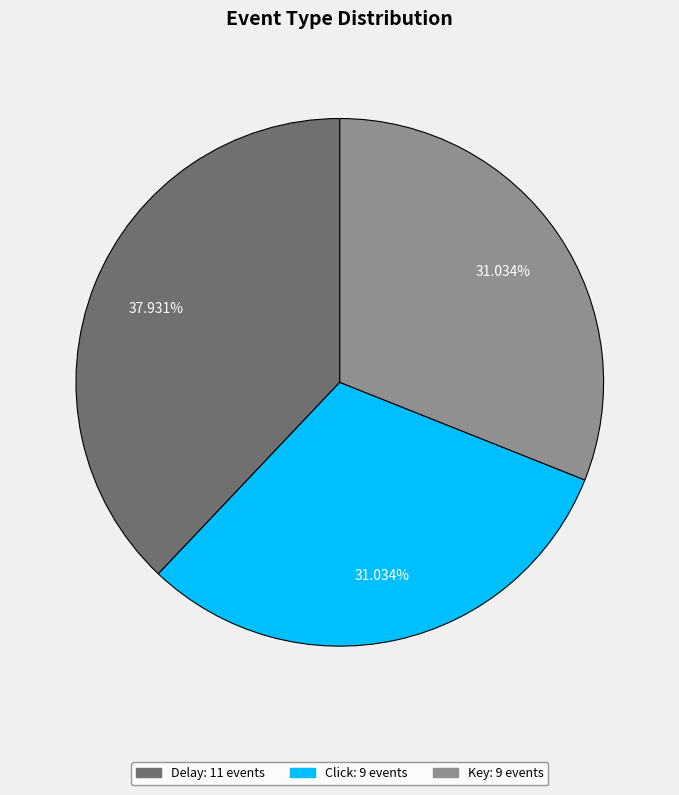

Between Delay and Click, which is larger?

Delay